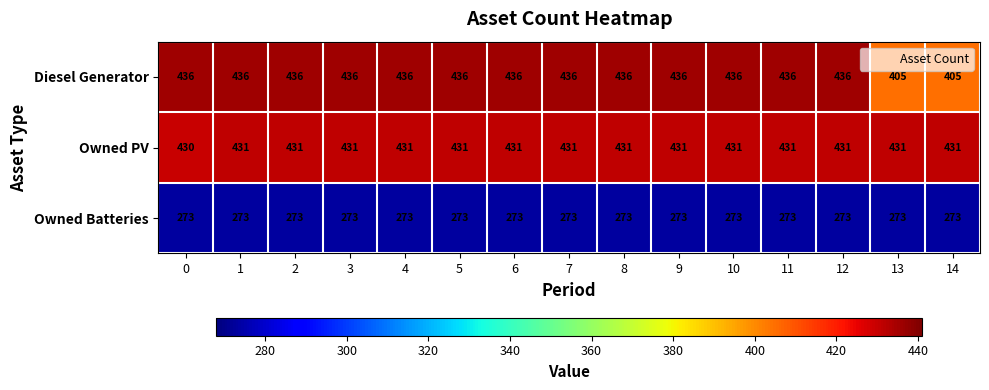

Which series changed the most between 0 and 5?

Owned PV